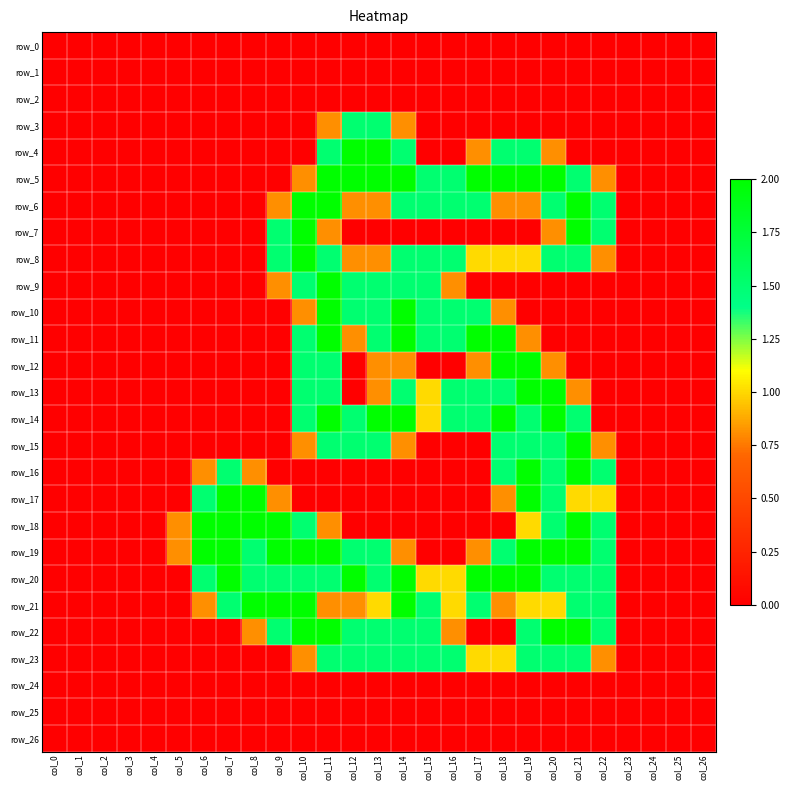

Count the row_5 values in the range 0 to 2.

27